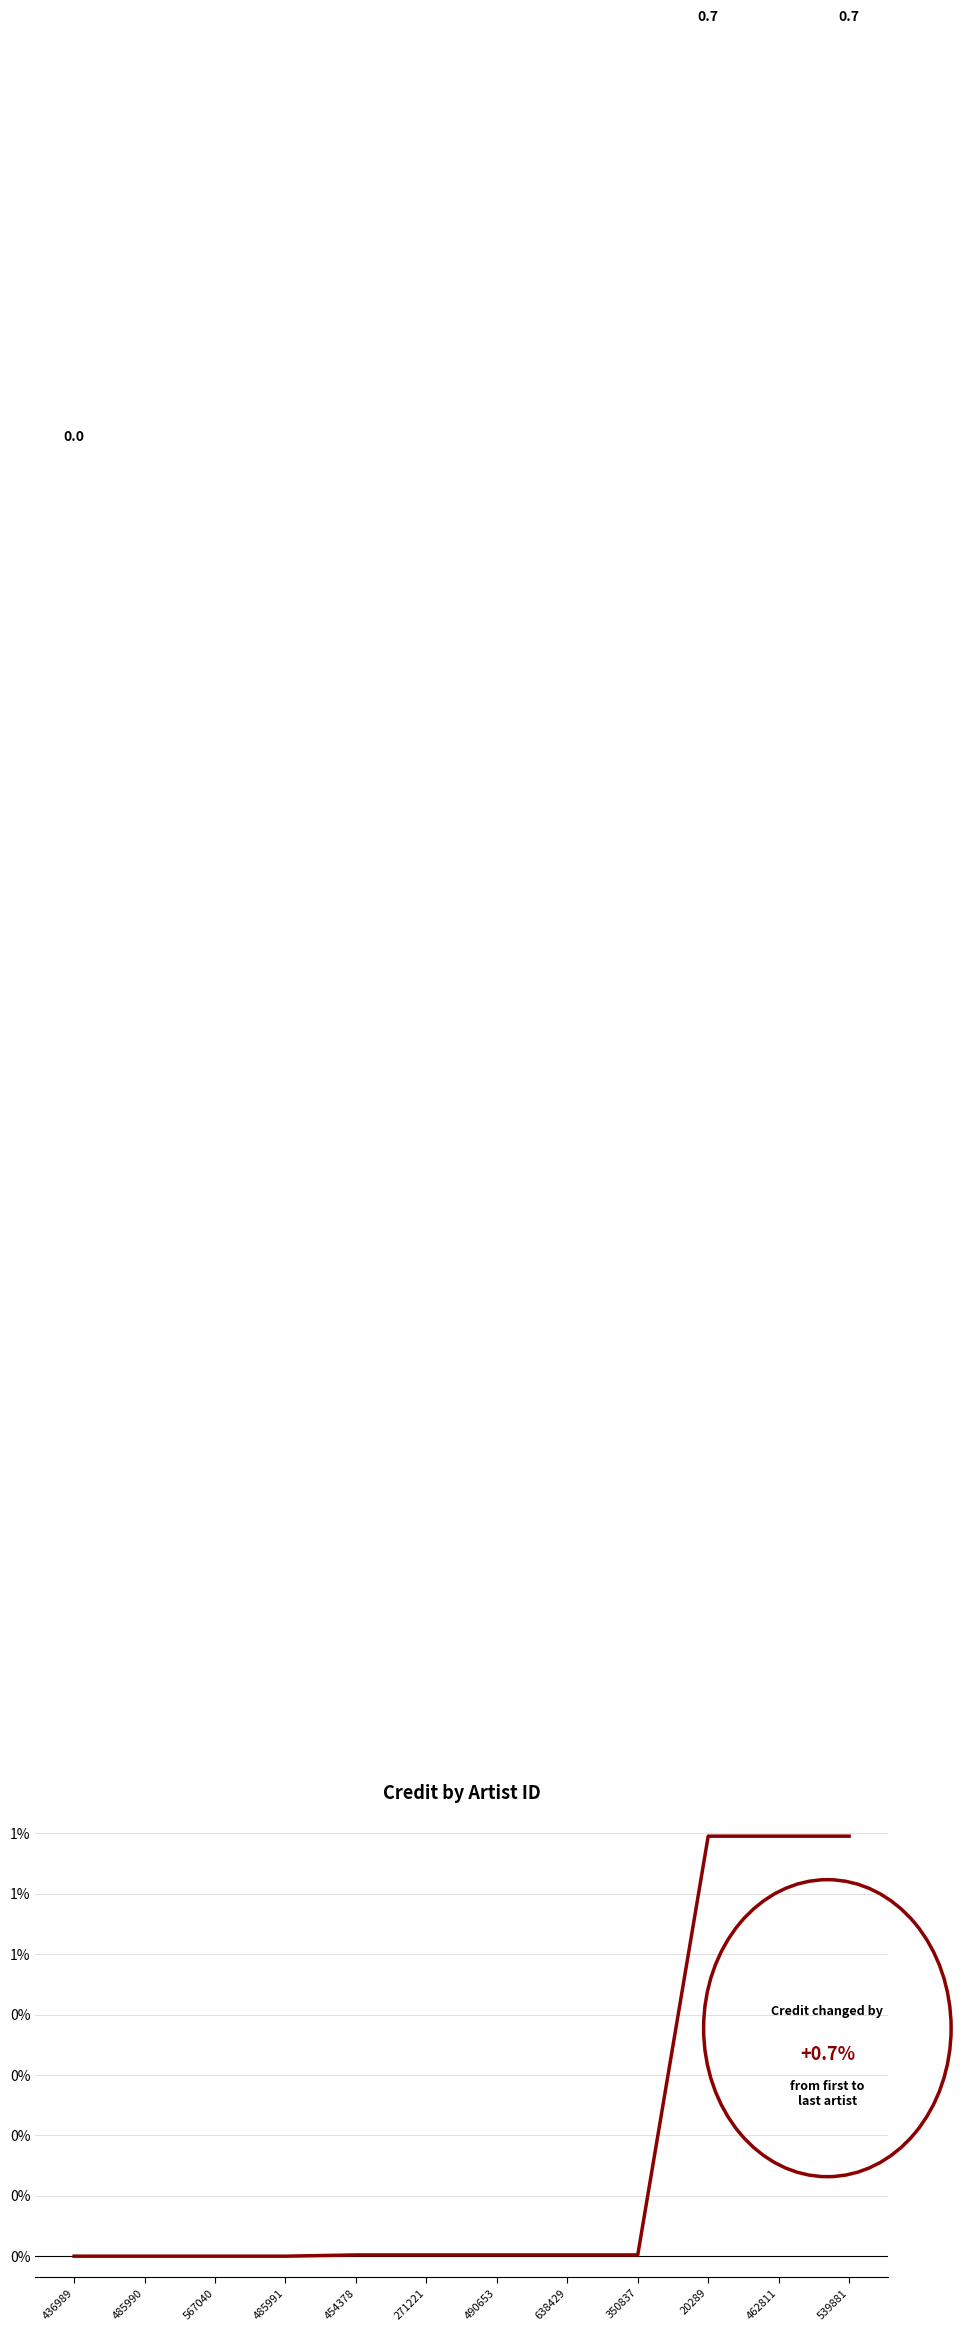

What is the greatest value displayed?

0.7